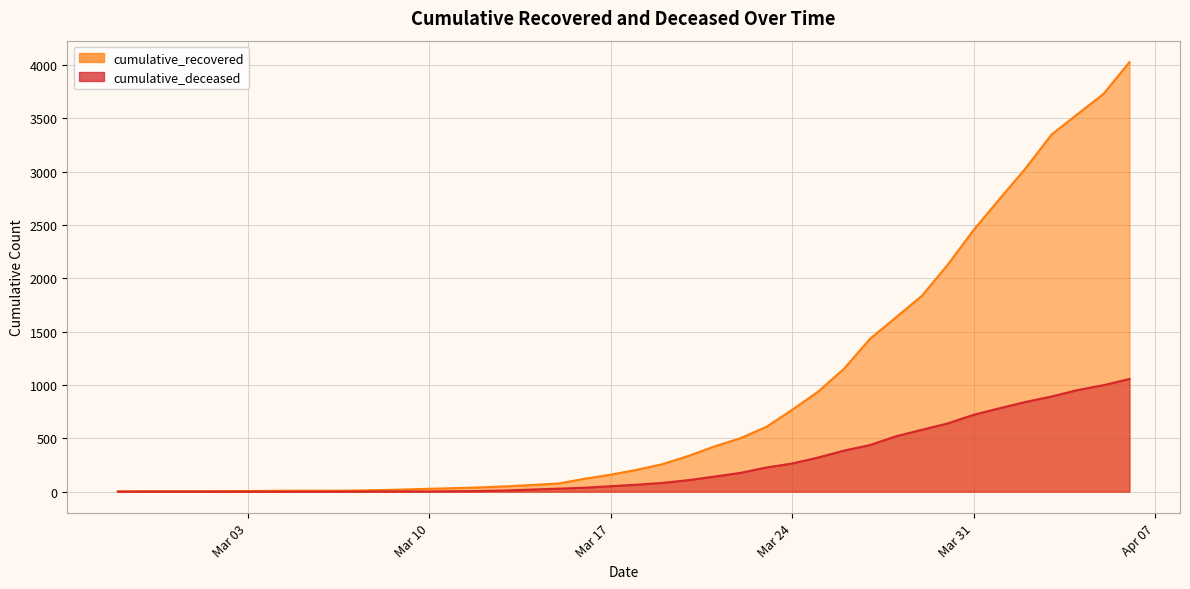

True or false: cumulative_recovered has more than 0 points higher than both neighbors.

False